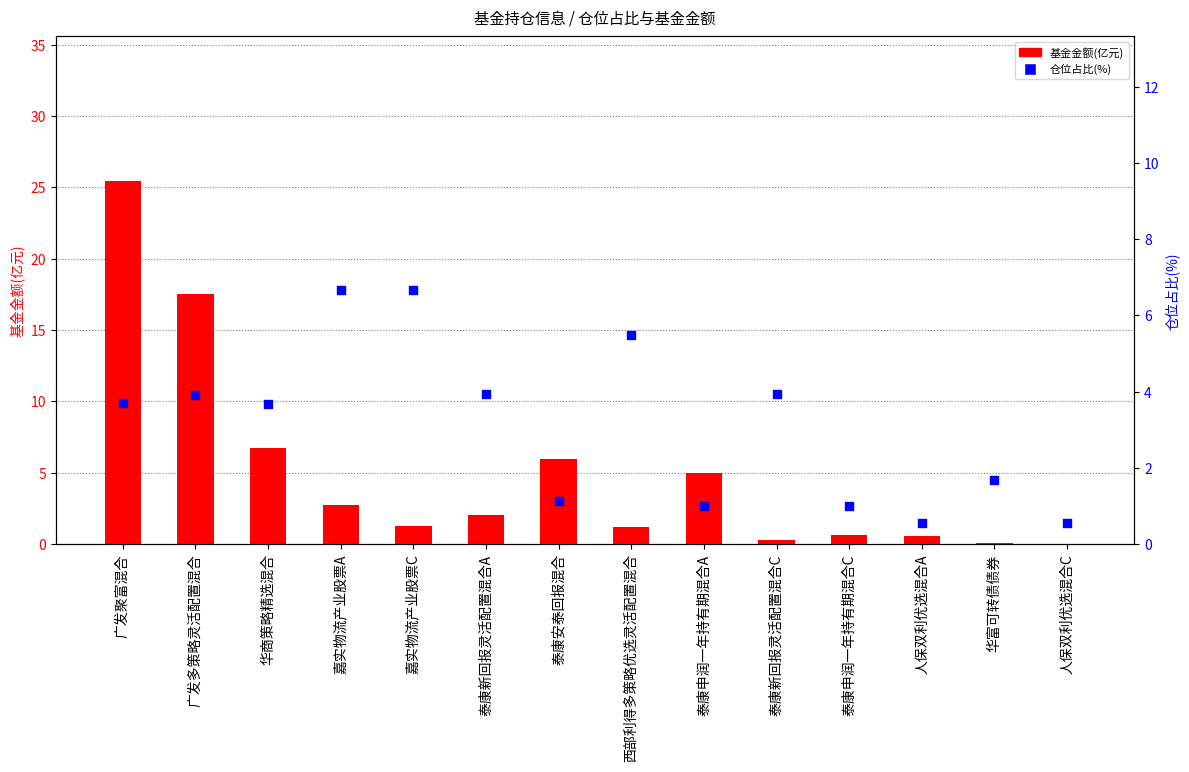

At how many categories does at least one series exceed 4?

8